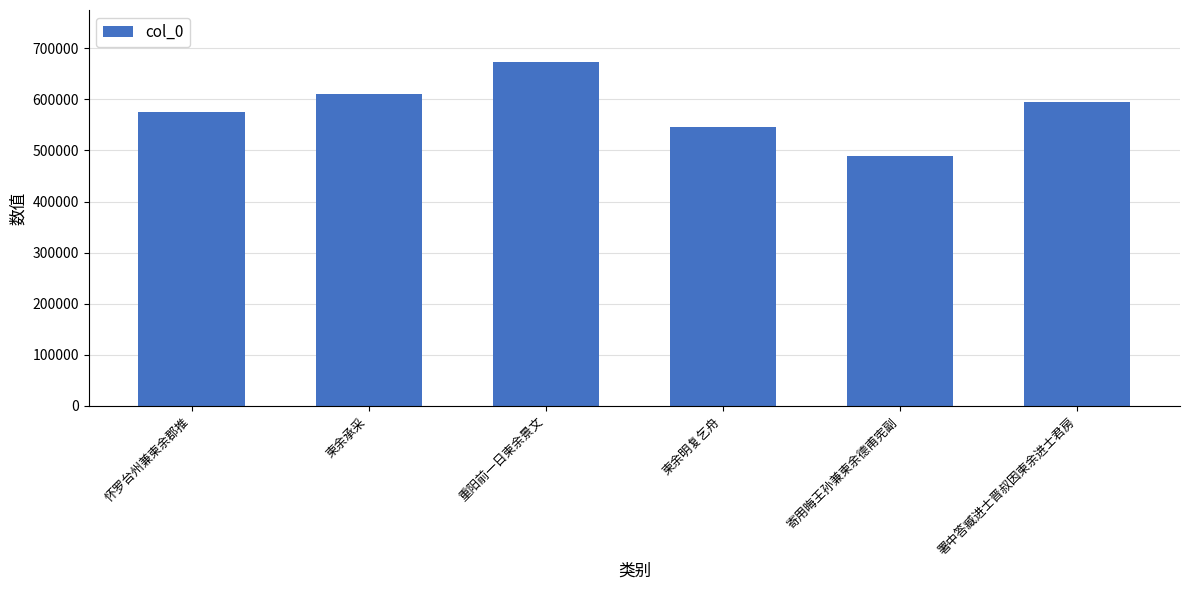

Between 寄用晦王孙兼柬余德甫宪副 and 柬余承采, which is larger?

柬余承采